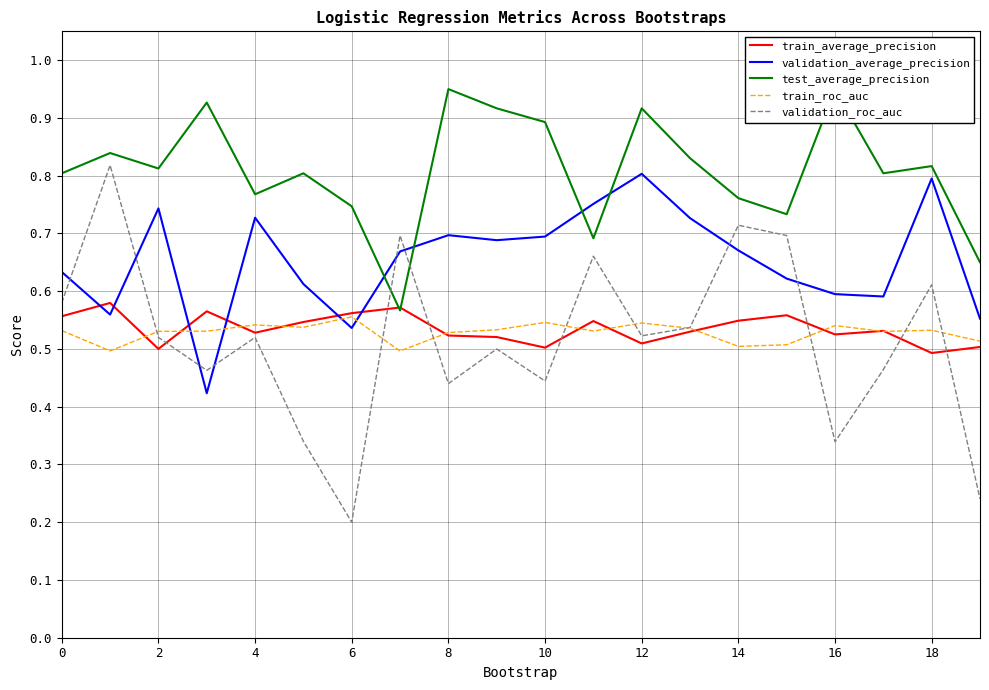

What is the minimum value shown in the chart?

0.2